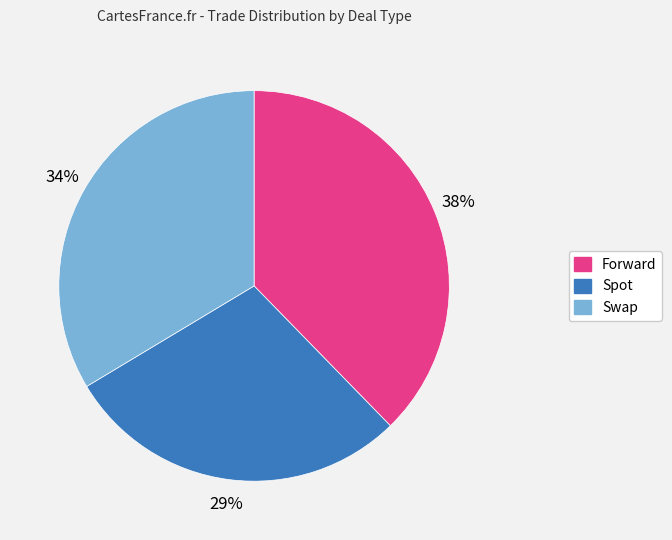

The Swap slice represents 21% of the pie. True or false?

False